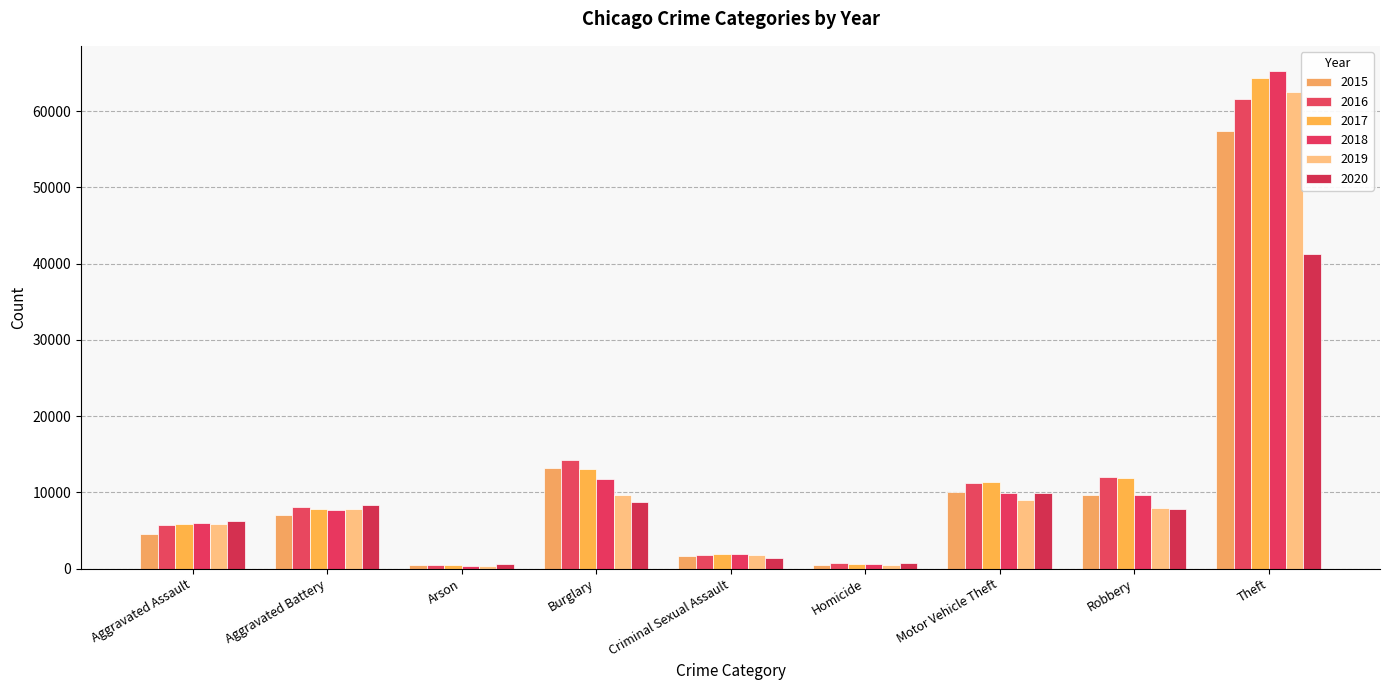

Count the number of categories in the chart.

9